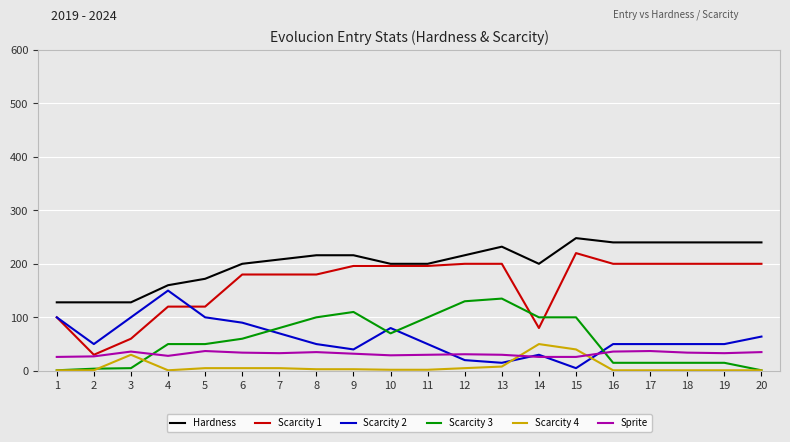

At how many categories does at least one series exceed 121?

20